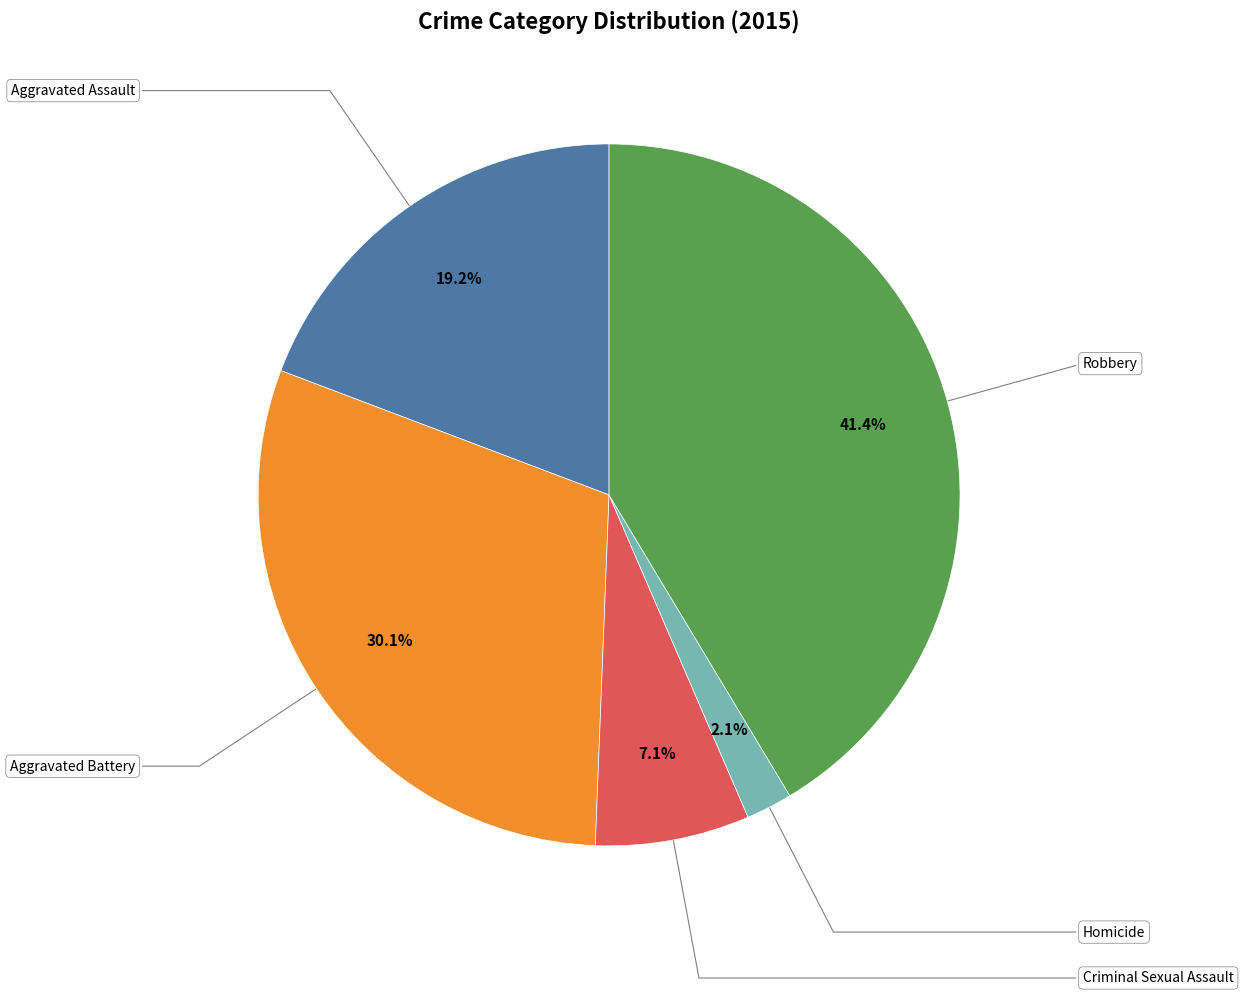

Is it true that Robbery is 51% of the pie?

False